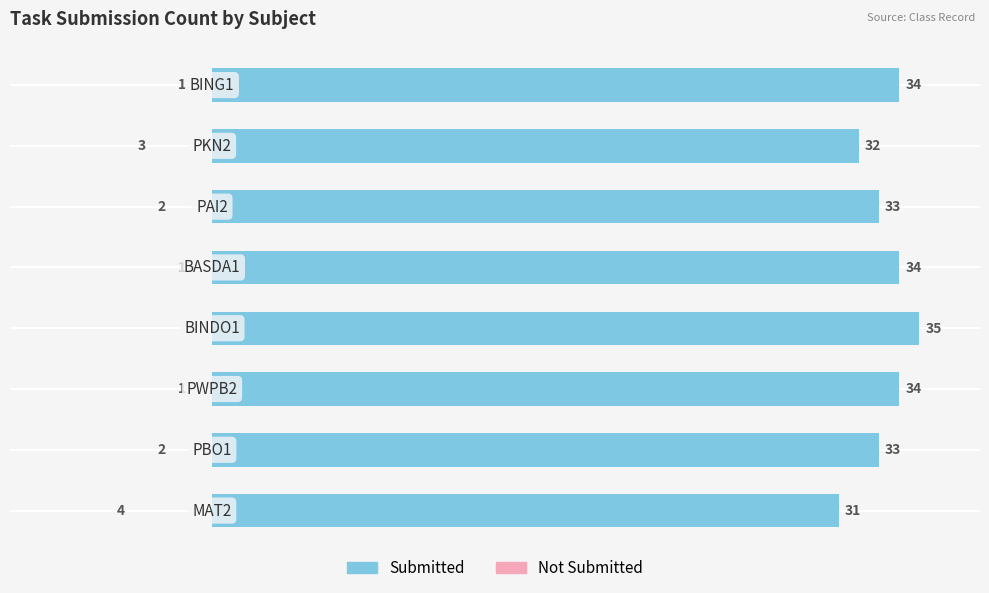

Reading left to right, list all the values displayed in this chart.

Not Submitted: 0=4	1=2	2=1	3=0	4=1	5=2	6=3	7=1
Submitted: 0=31	1=33	2=34	3=35	4=34	5=33	6=32	7=34